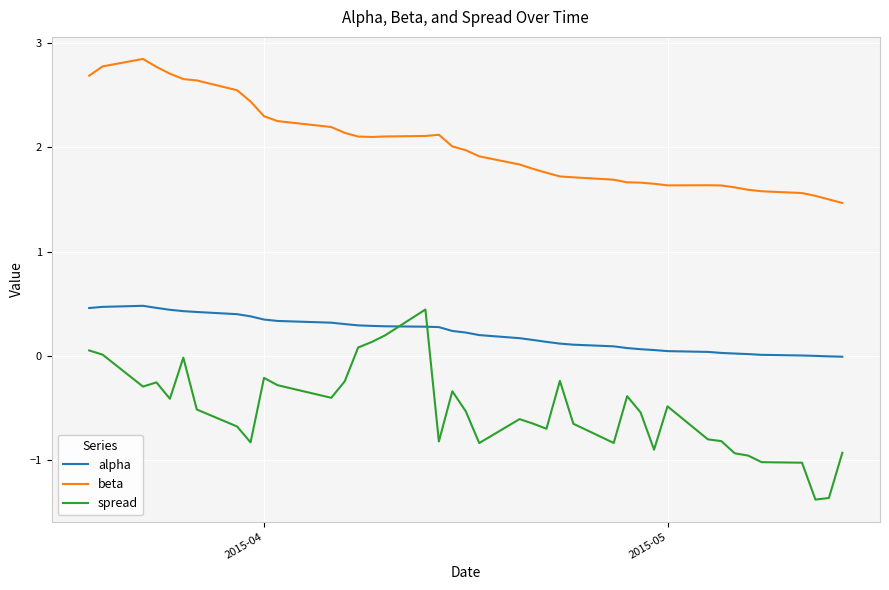

What is the maximum value for alpha?

0.5